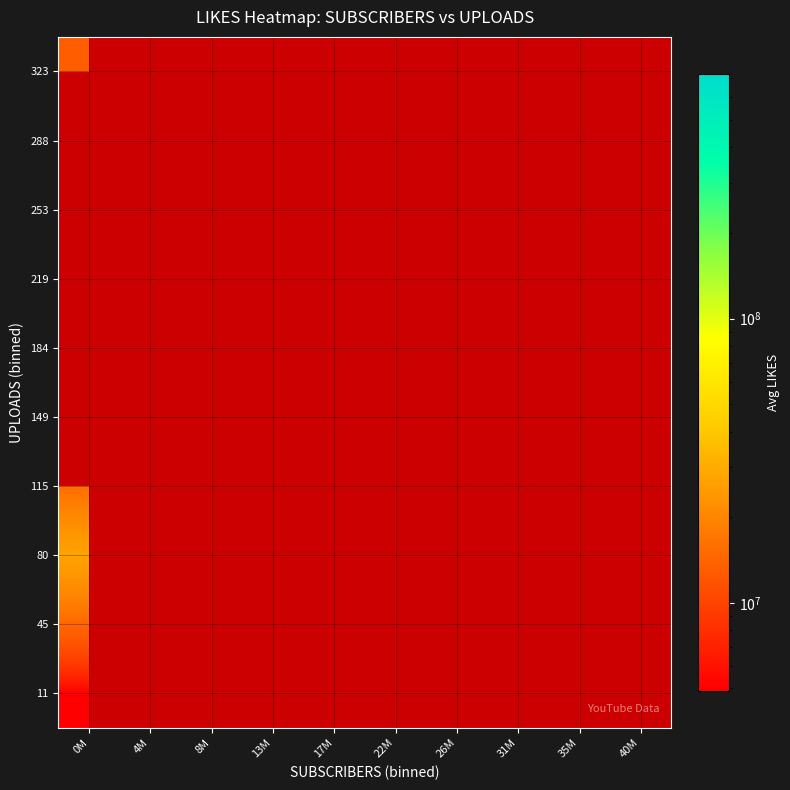

What is the greatest value displayed?

725700000.0